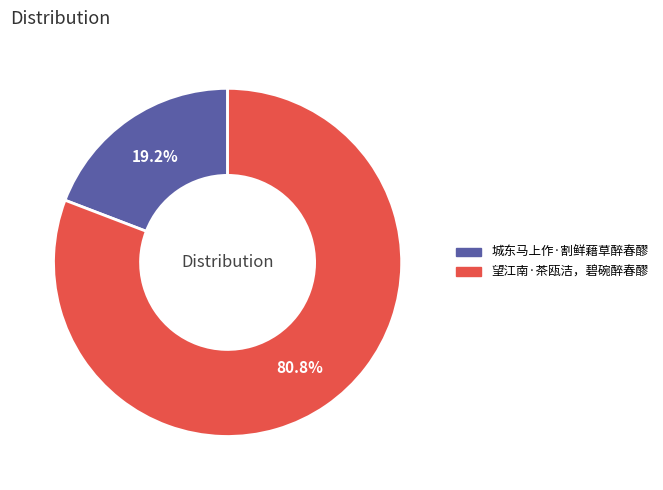

How much of the chart is everything except 望江南·茶瓯洁，碧碗醉春醪?

19.2%